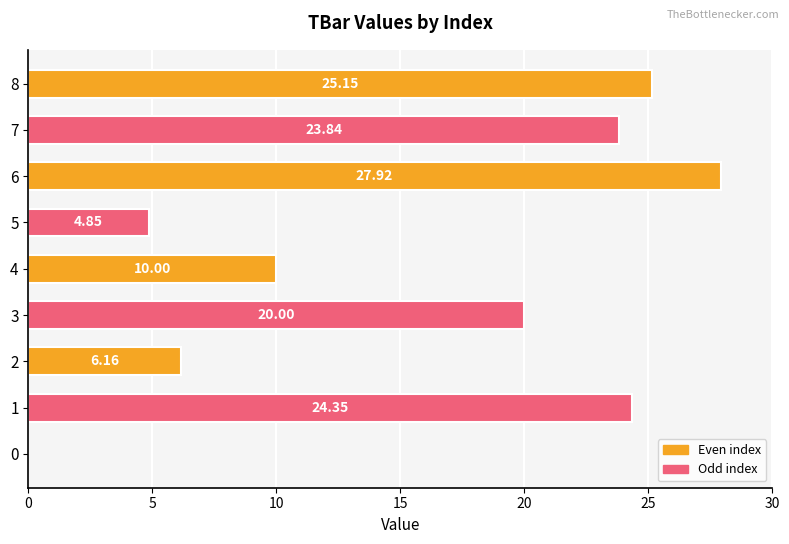

What is the change in value from 5 to 8?

+20.3